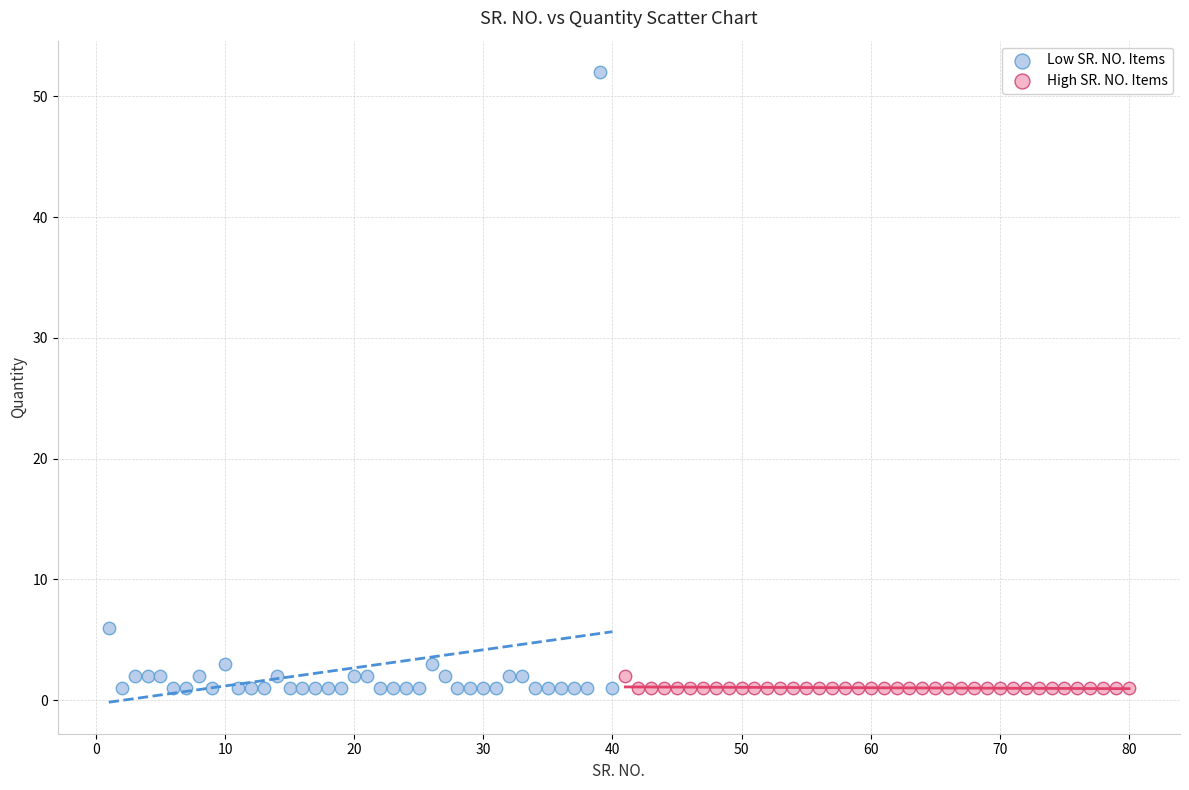

Which series has the widest spread of Y values?

Low SR. NO. Items